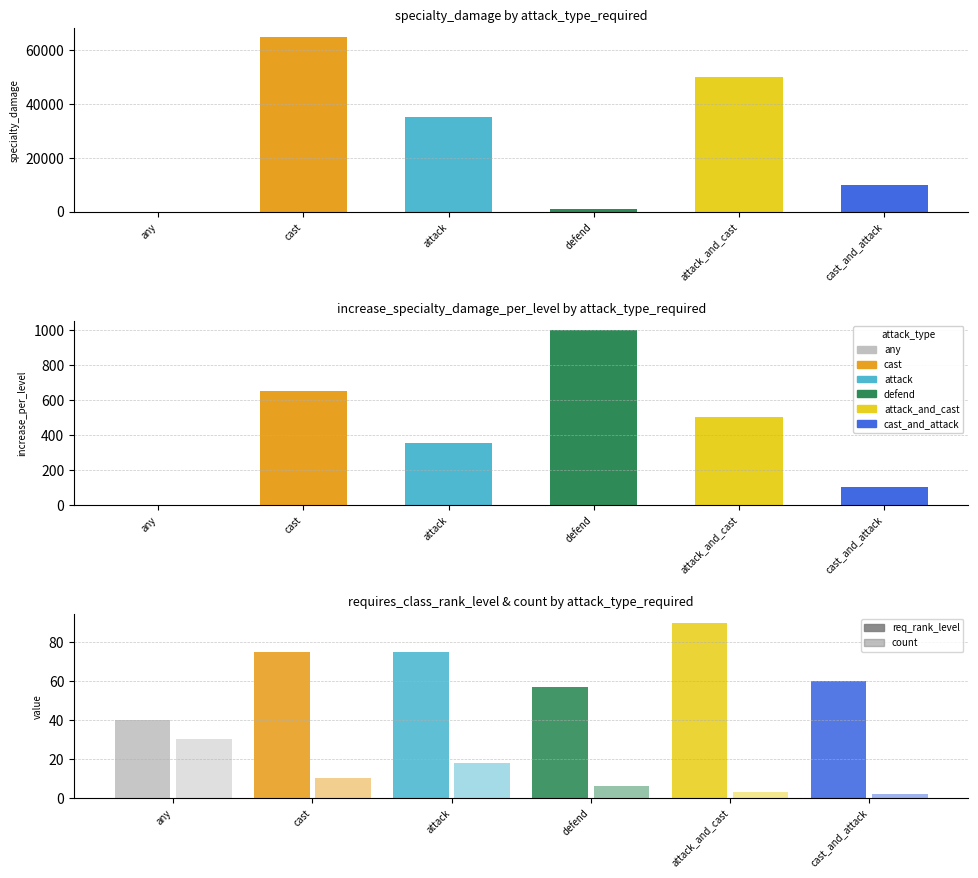

What is the highest value of the req_rank_level series?

90